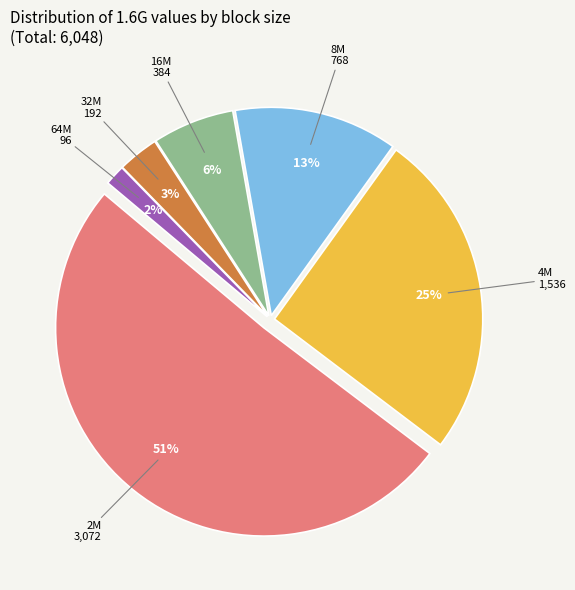

To the nearest percent, what percentage of the pie is 16M?

6%